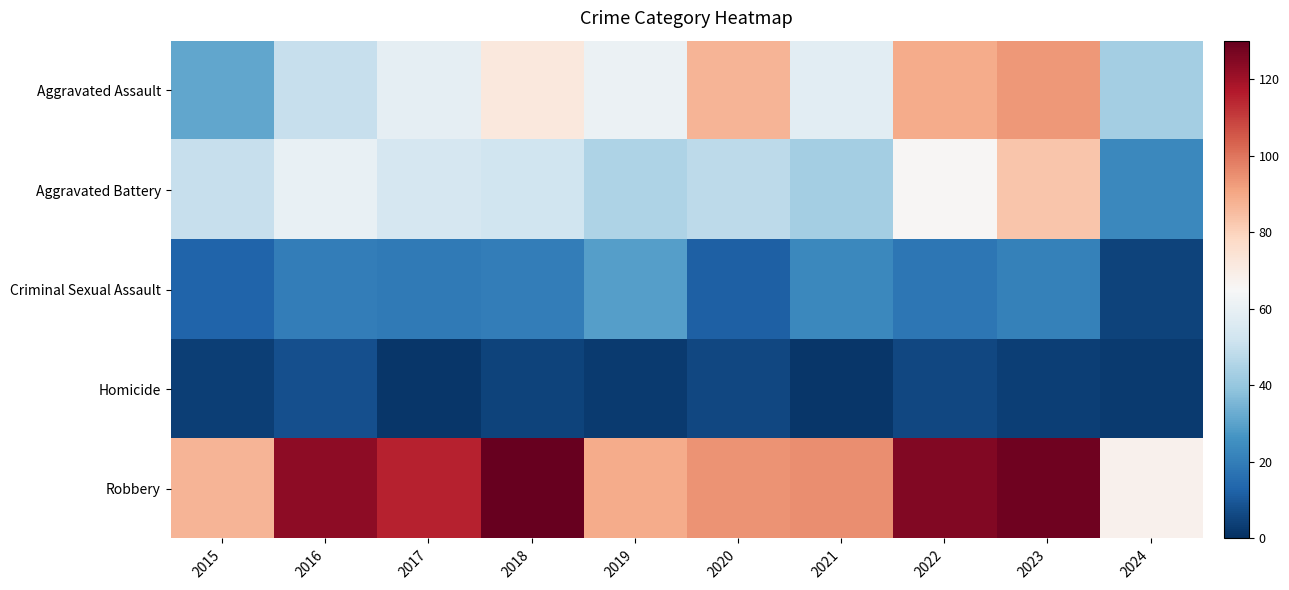

Reading left to right, extract all data points from this chart.

Aggravated Assault: 2015=31	2016=50	2017=59	2018=72	2019=61	2020=87	2021=58	2022=89	2023=93	2024=43
Aggravated Battery: 2015=50	2016=60	2017=54	2018=52	2019=45	2020=48	2021=43	2022=66	2023=83	2024=23
Criminal Sexual Assault: 2015=13	2016=20	2017=19	2018=20	2019=29	2020=12	2021=23	2022=18	2023=21	2024=5
Homicide: 2015=4	2016=8	2017=2	2018=5	2019=3	2020=6	2021=2	2022=6	2023=4	2024=3
Robbery: 2015=87	2016=123	2017=115	2018=130	2019=89	2020=94	2021=95	2022=125	2023=128	2024=68